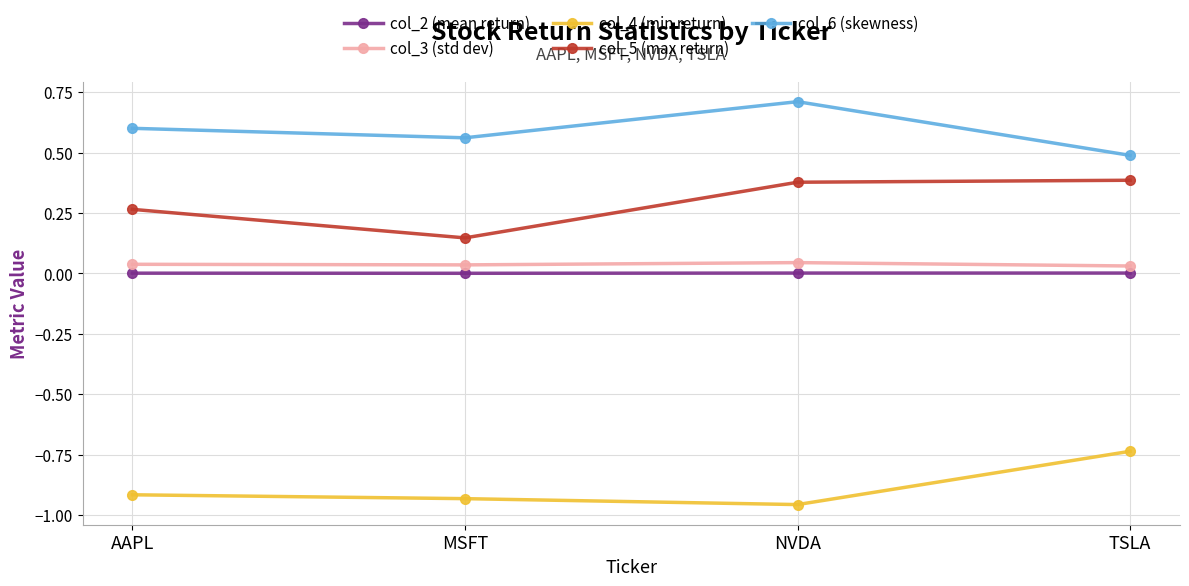

The value of col_4 (min return) at NVDA is -1.6. True or false?

False